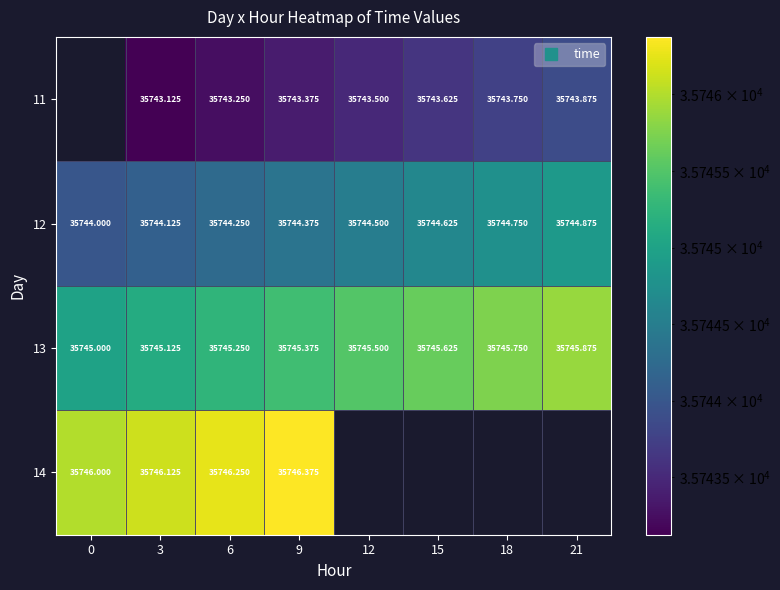

Count the number of categories in the chart.

8